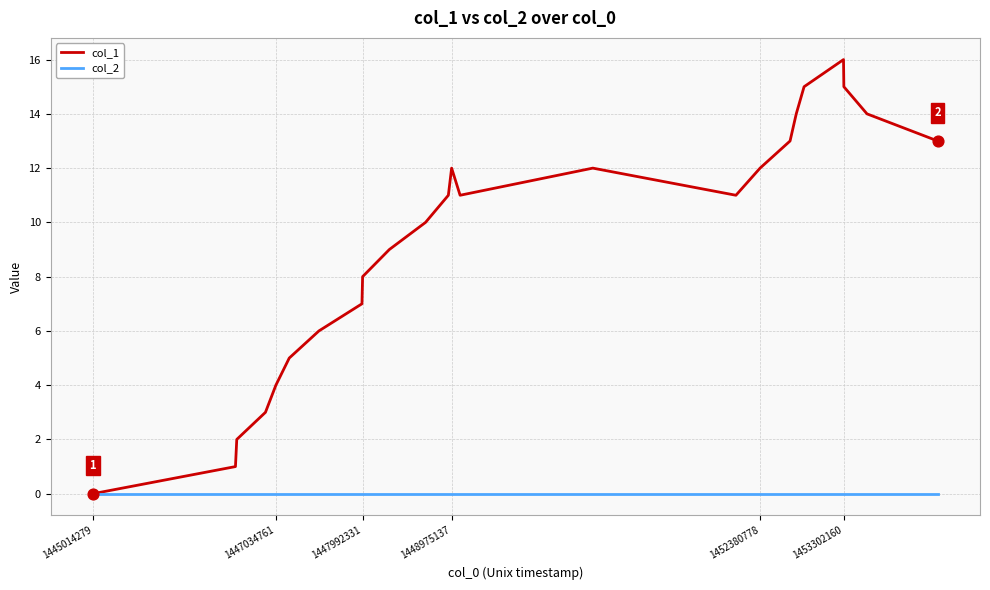

Which series has the largest total across all categories?

col_1